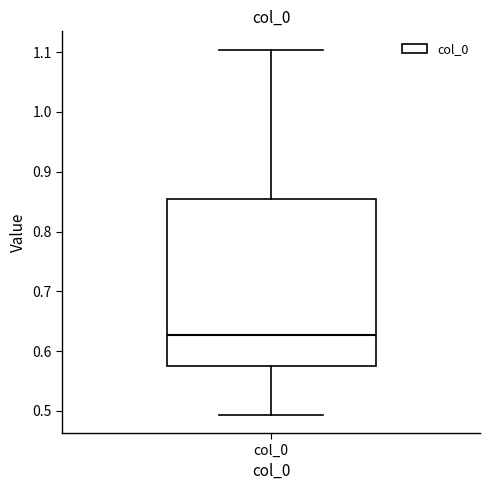

Where is the upper edge of the box for col_0 on the y-axis? The values are not printed on the chart, so give them approximately, as read against the axis.

0.85